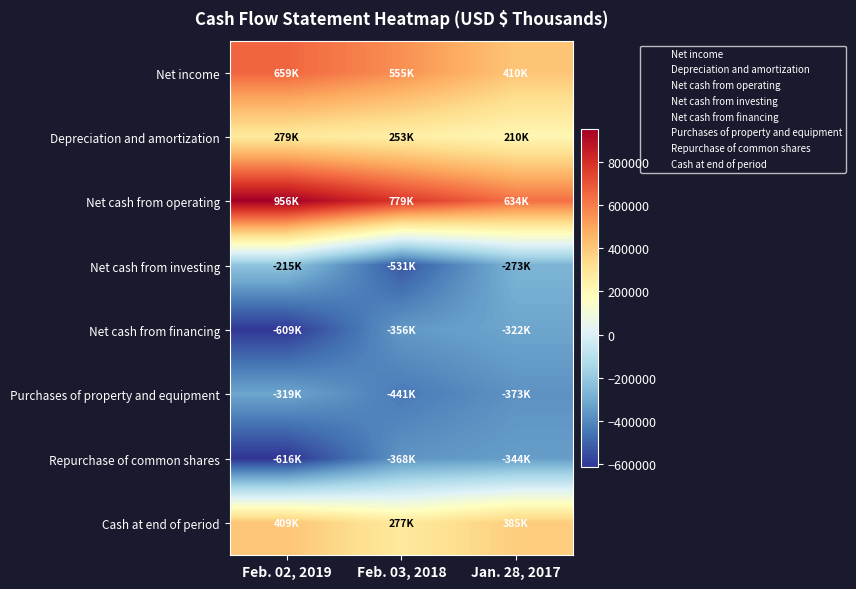

What is the smallest value displayed?

-616194